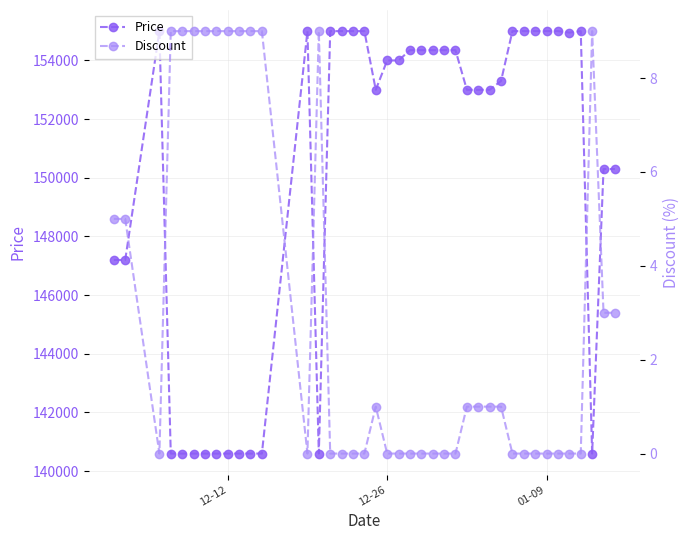

True or false: Price and Discount cross at least once.

False